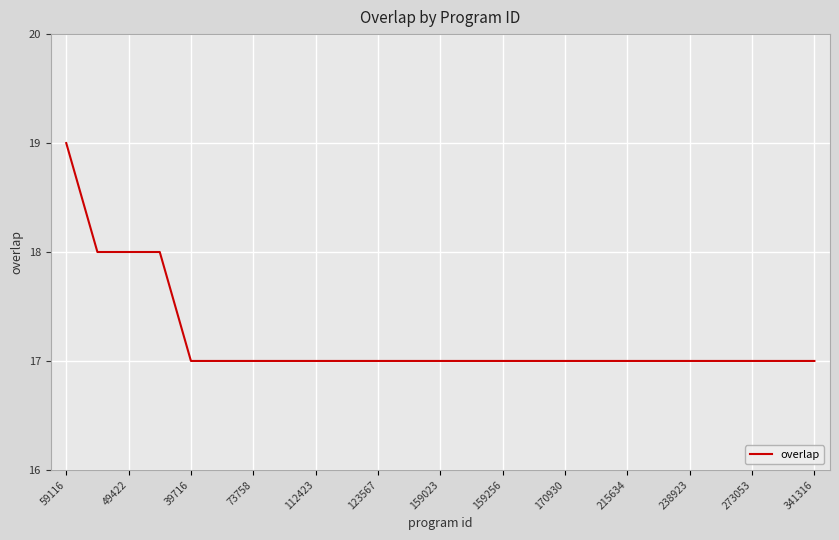

What is the smallest value displayed?

17